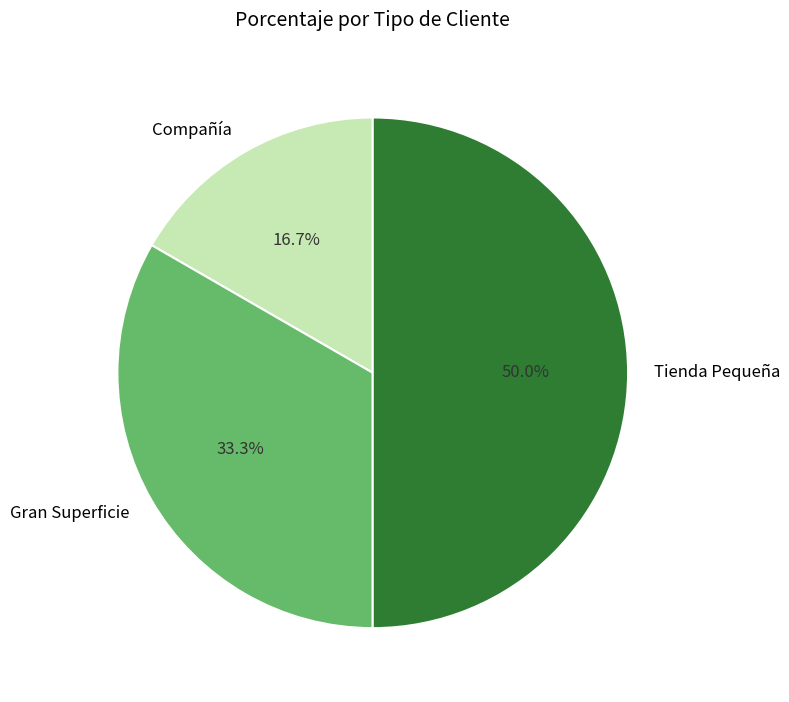

What percentage is the Tienda Pequeña slice, to the nearest percent?

50%